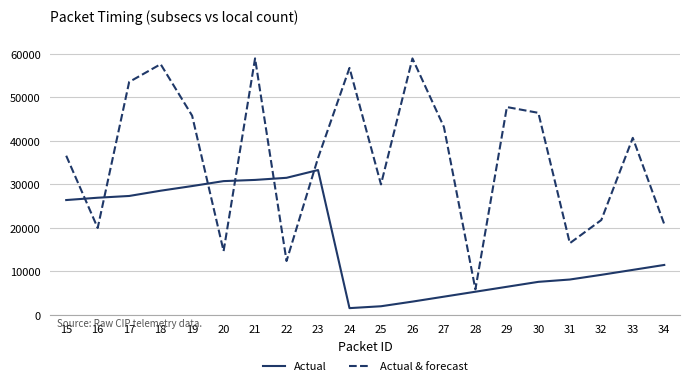

What is the minimum value for Actual?

1537